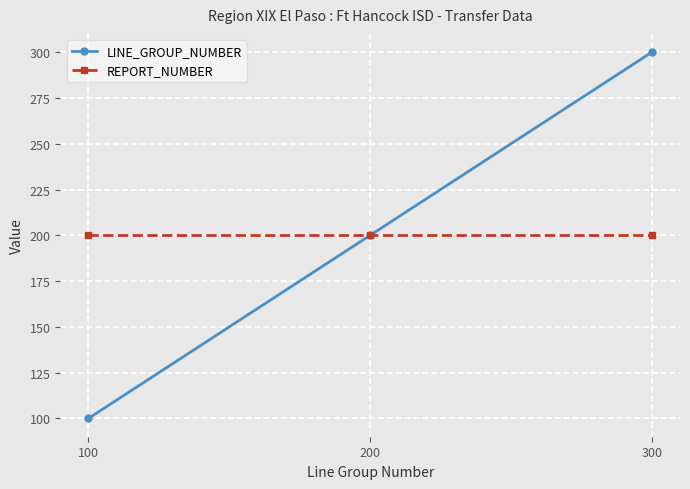

What is the total value across all series at 200?

400